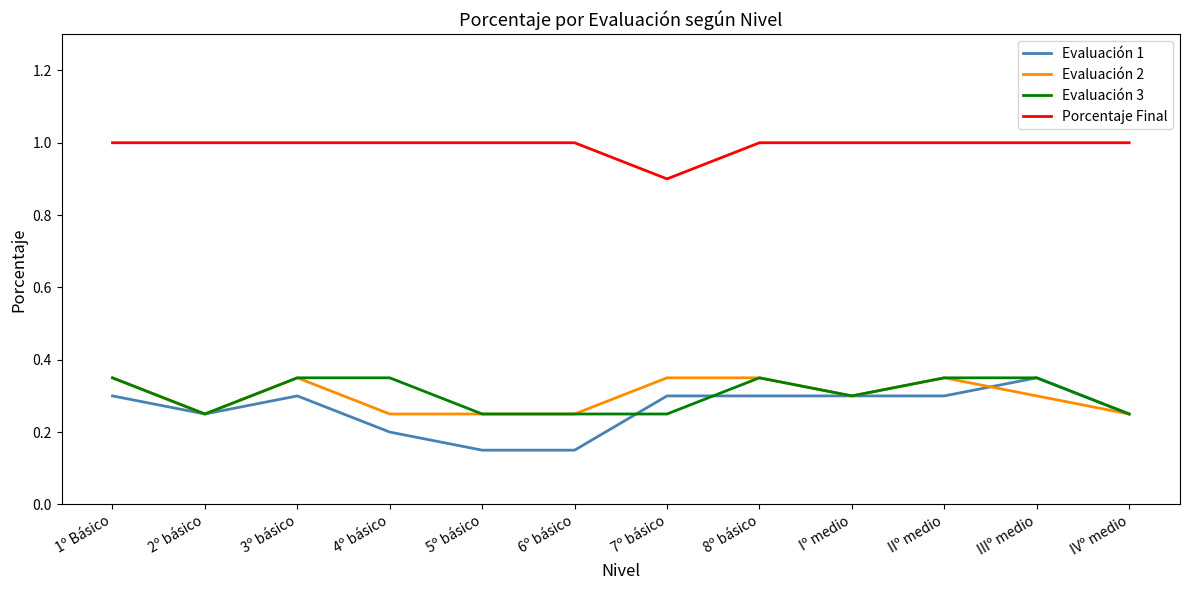

What is the total value across all series at 3º básico?

2.0